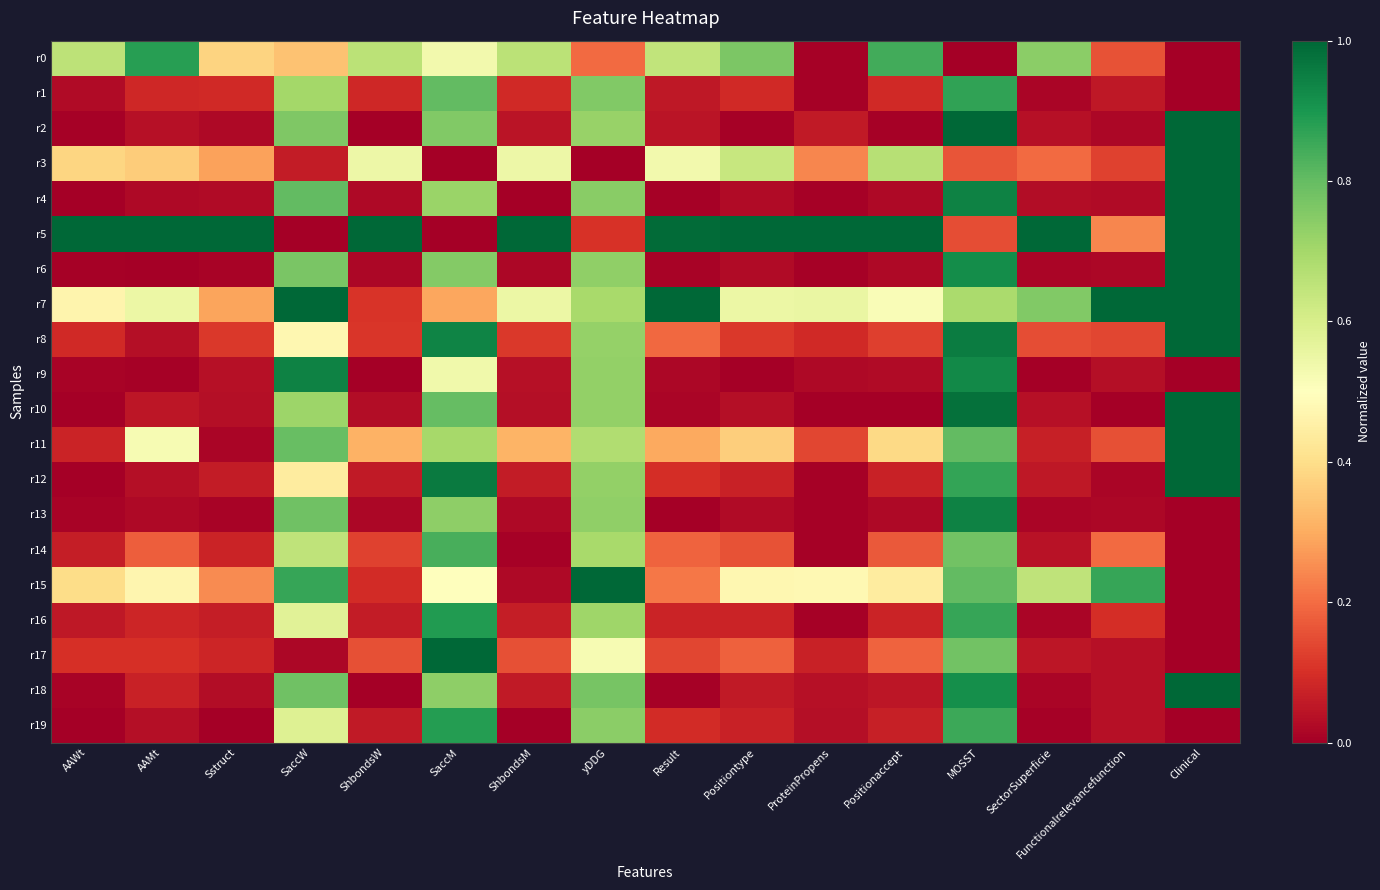

At how many categories does at least one series exceed 0?

16